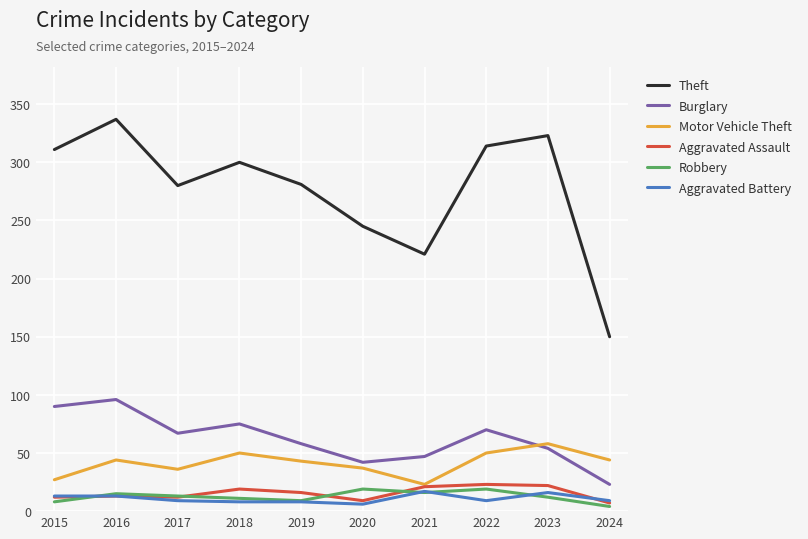

Which series has the largest total across all categories?

Theft